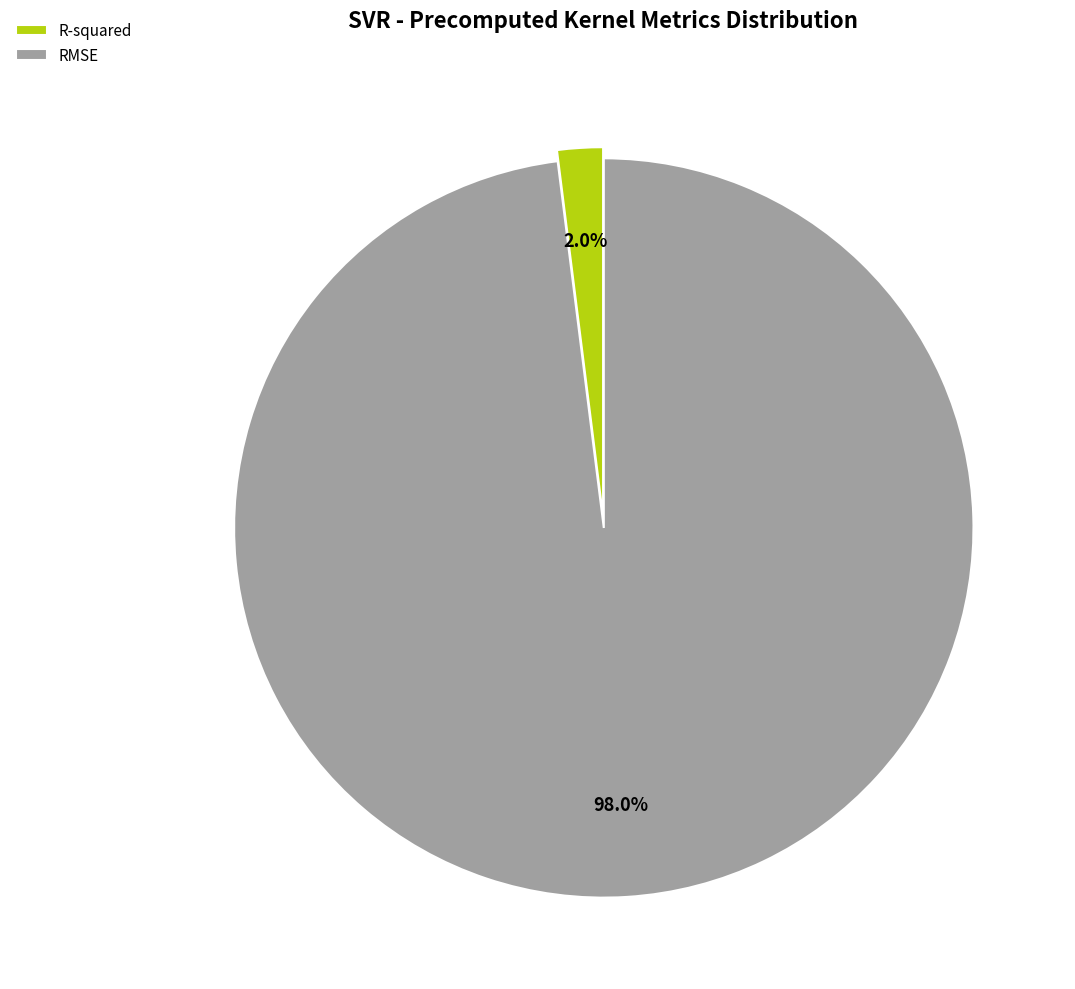

Between R-squared and RMSE, which is larger?

RMSE